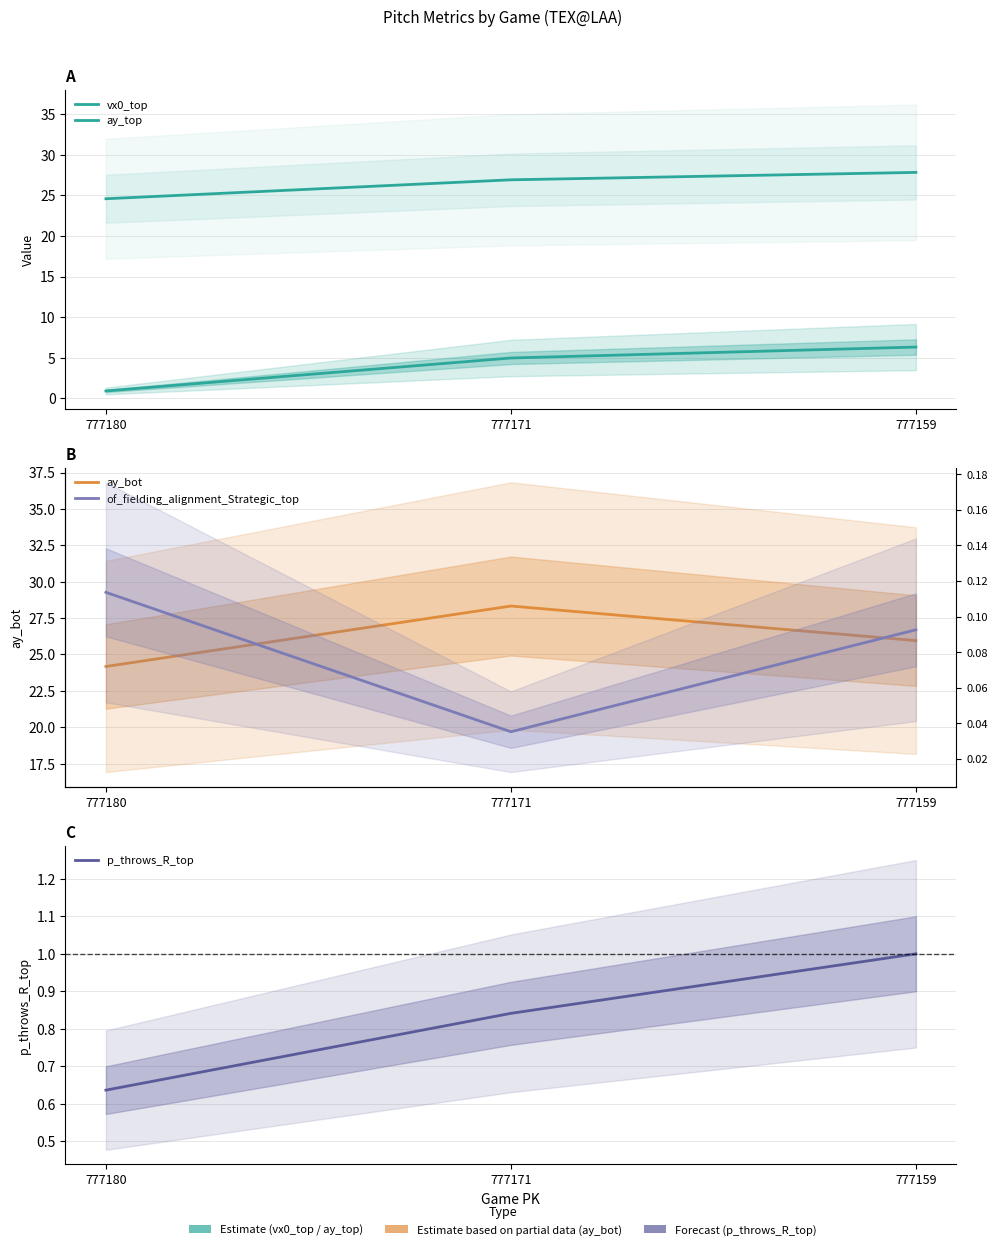

What is the value of the of_fielding_alignment_Strategic_top point at the 1st from the left?

0.1